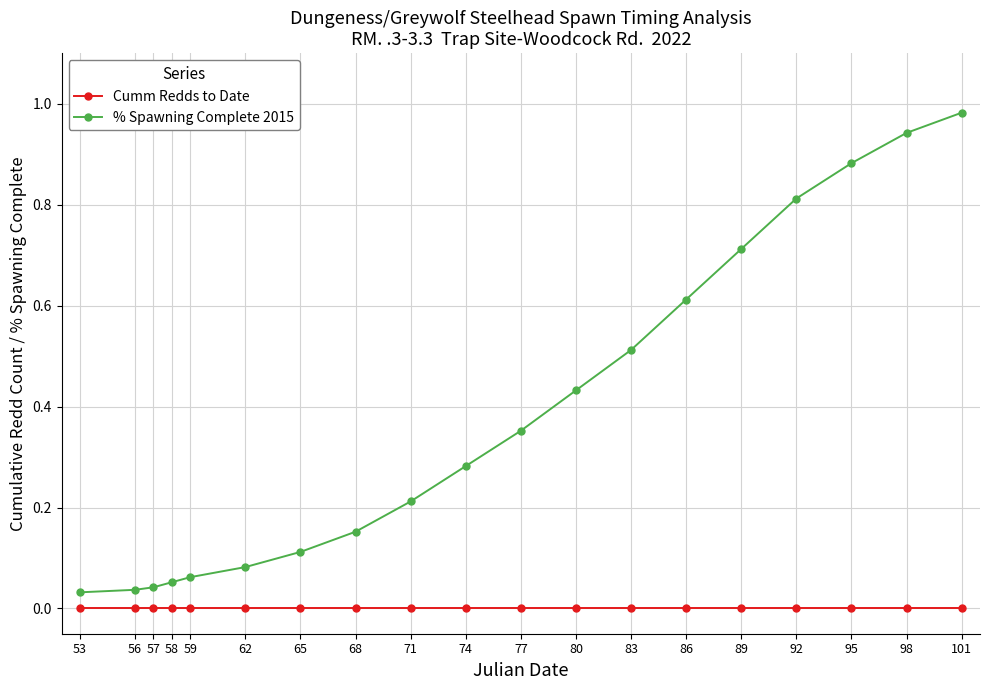

List the series in order of their overall mean, lowest first.

Cumm Redds to Date, % Spawning Complete 2015